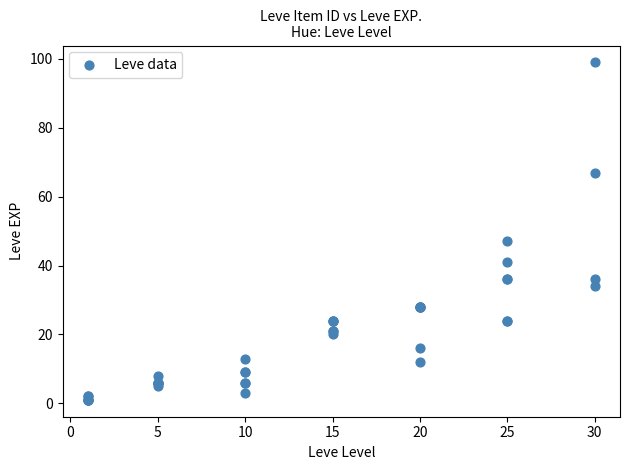

What Y value in the scatter plot is closest to 50?

47